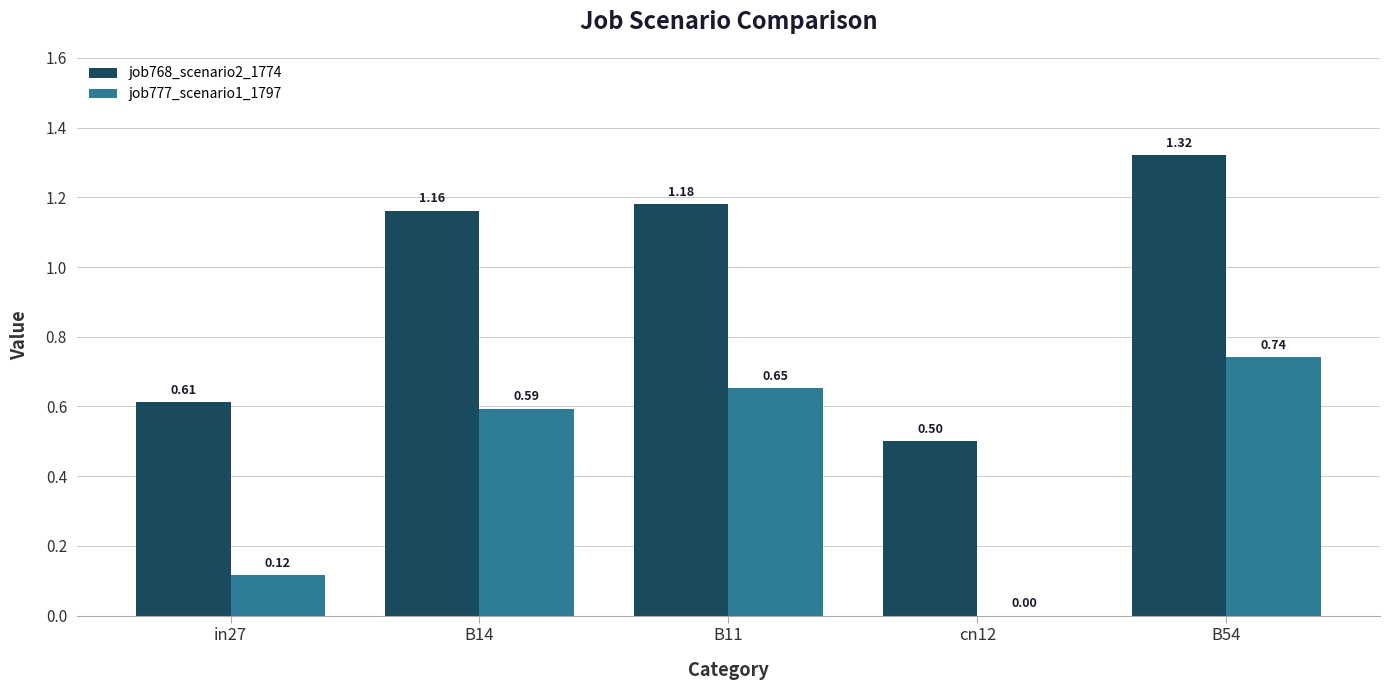

What is the sum of all job768_scenario2_1774 values?

4.8